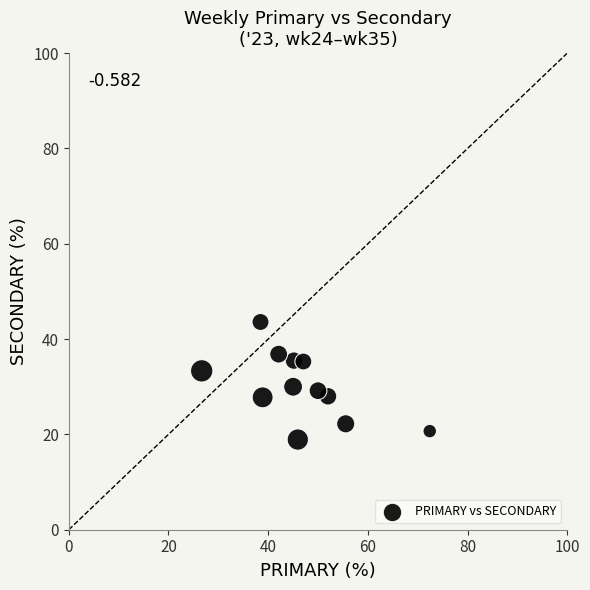

What is the average X value?

46.6